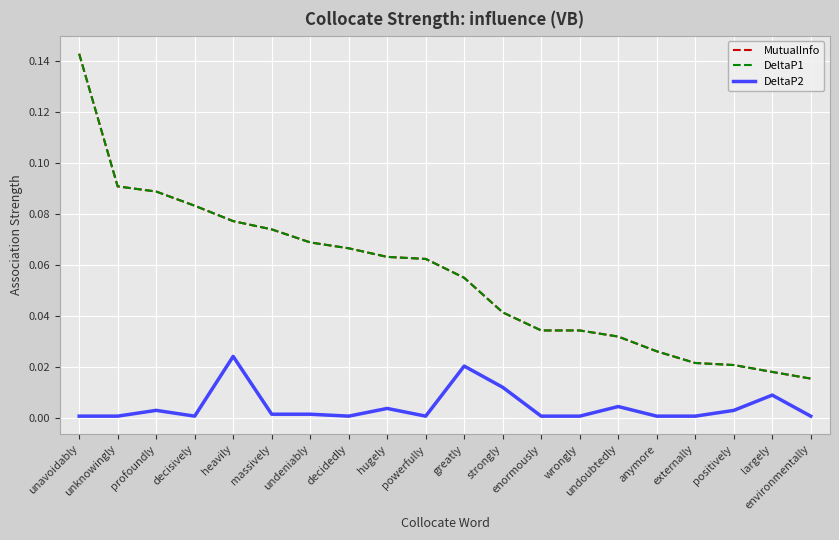

Is this an area chart (filled region under the line)?

No